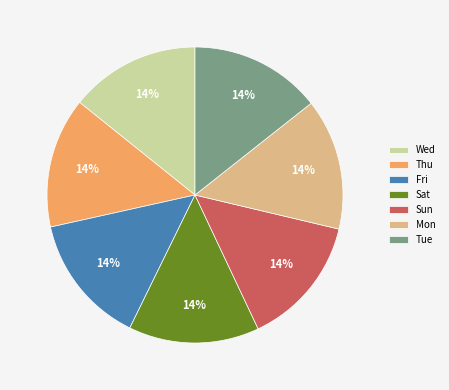

Is Sat the majority of the pie?

No